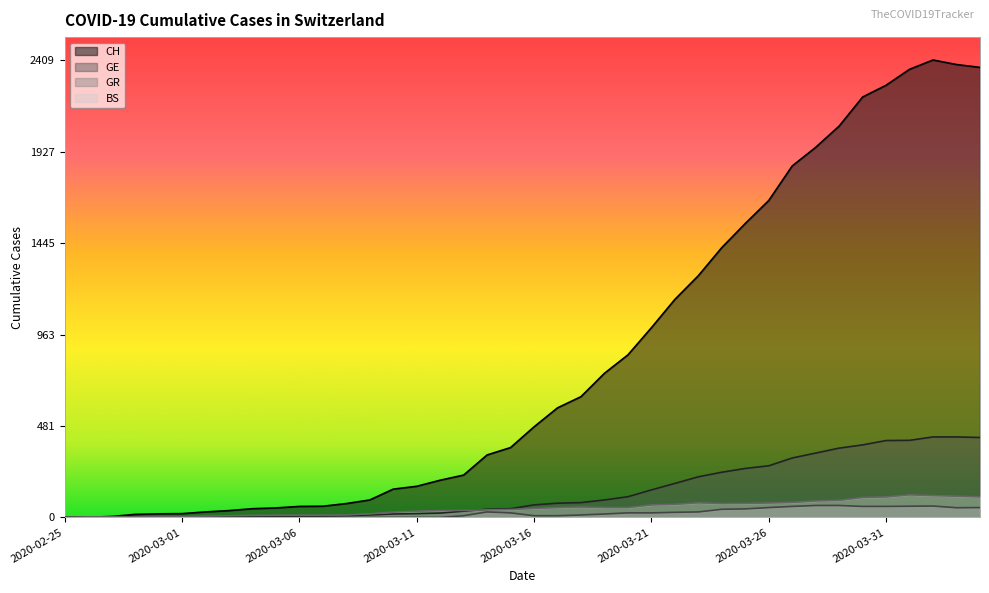

How many data points in GE are above 66?

19